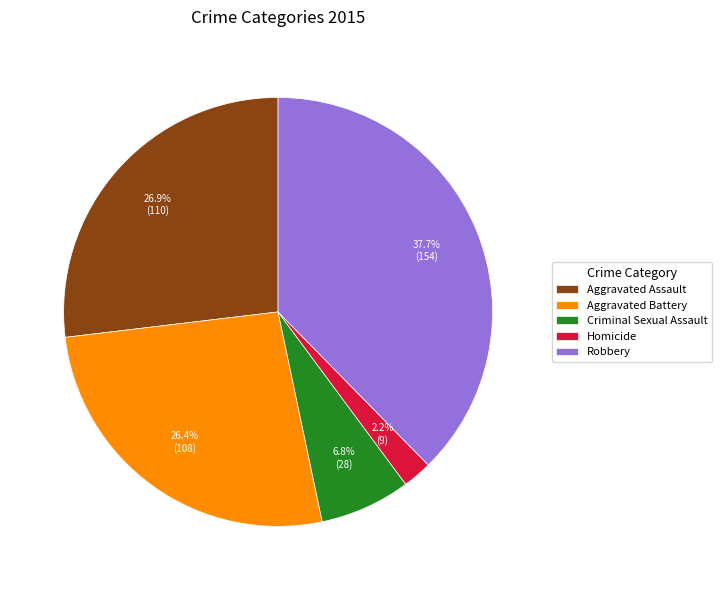

Does any single category account for the majority?

No